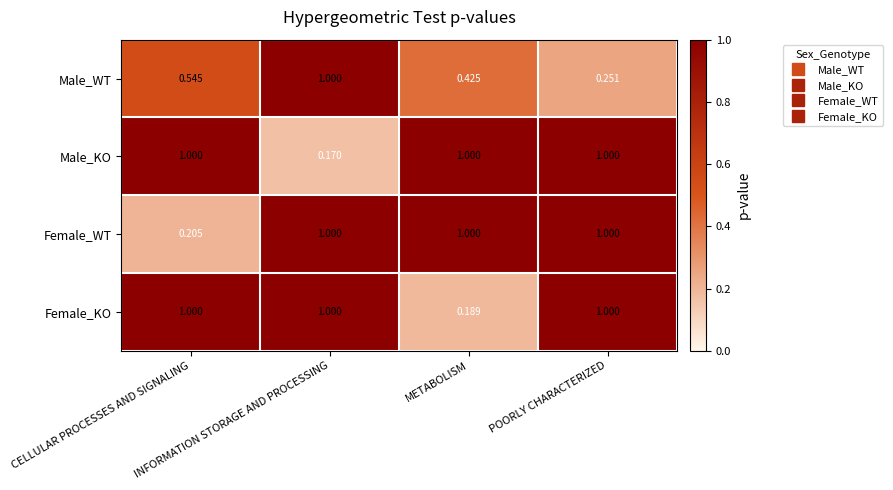

Which series has the largest total across all categories?

Female_WT